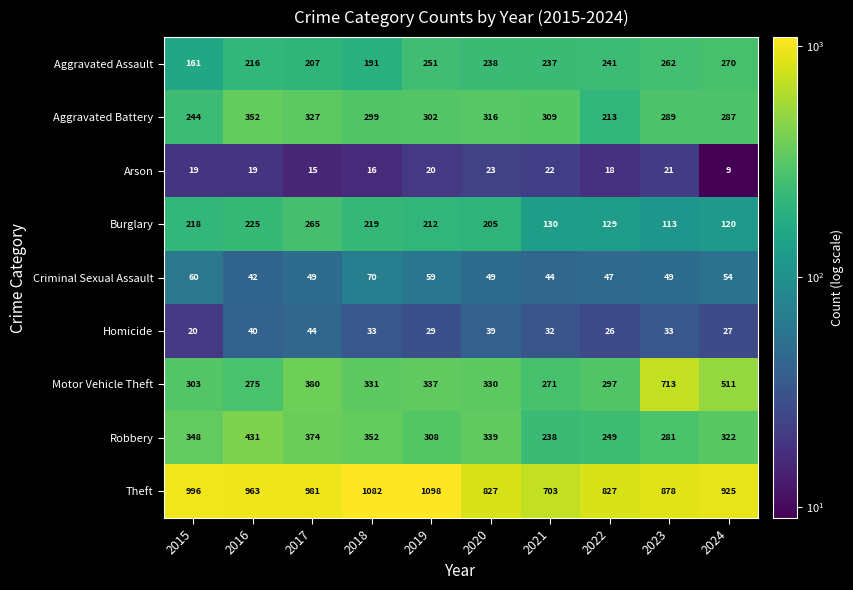

Which series has the largest total across all categories?

Theft